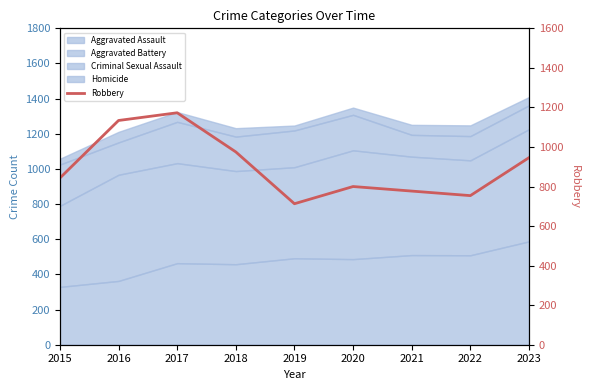

At which category does the data reach its first local peak?

2017